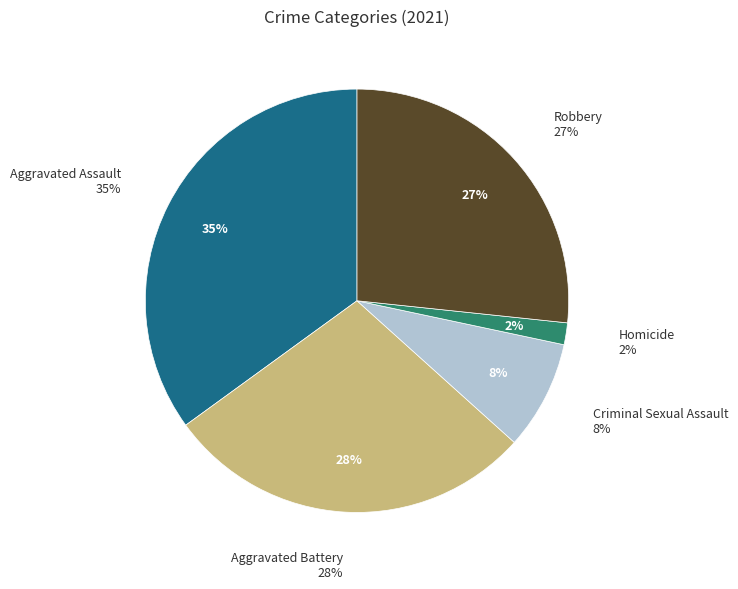

How many segments does this pie chart have?

5